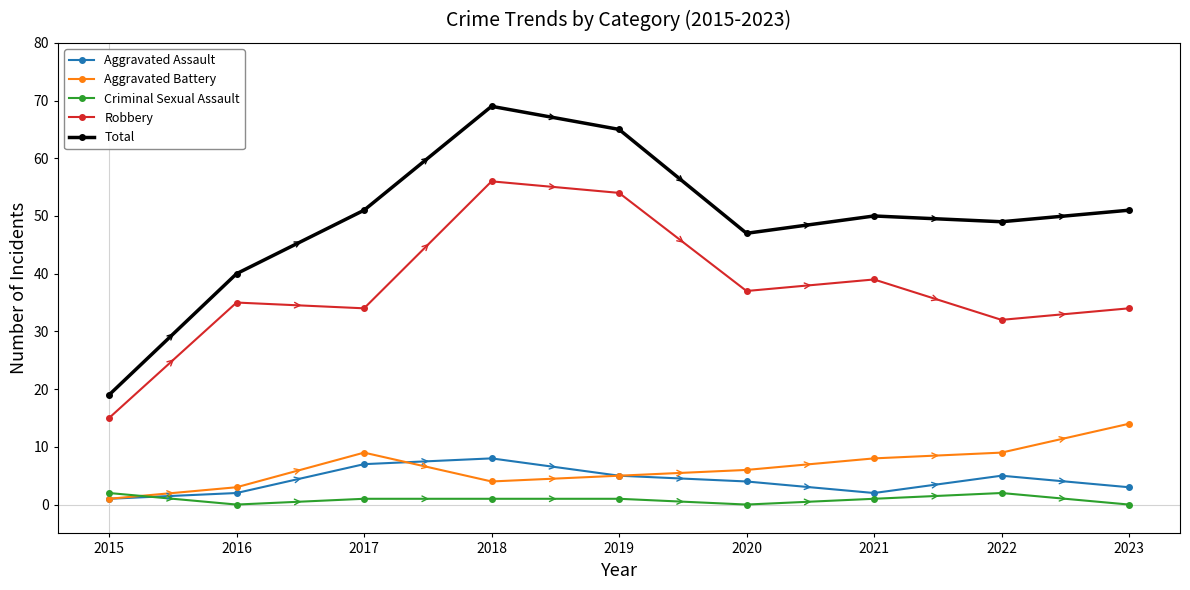

Which series has the largest total across all categories?

Total